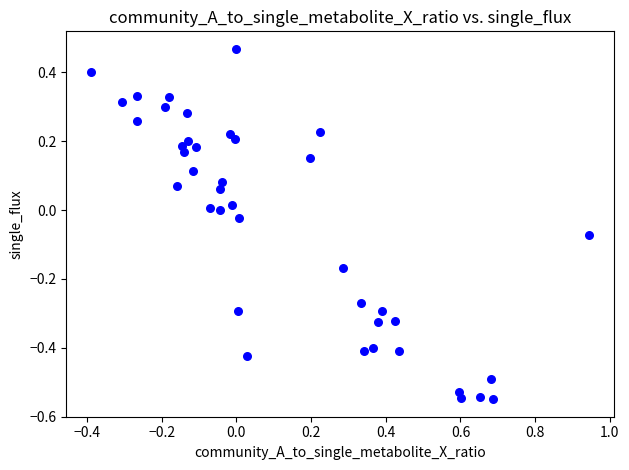

What is the range of Y values (max minus min)?

1.0